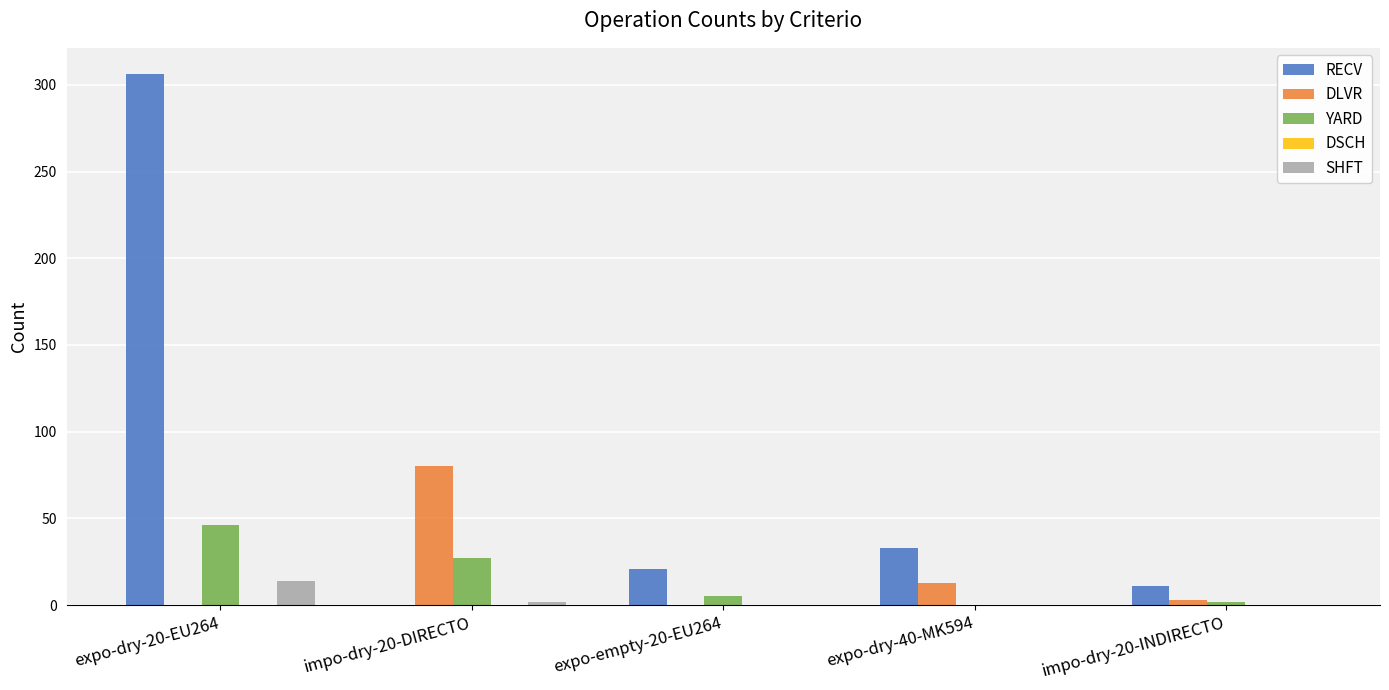

What is the sum of the RECV values at expo-empty-20-EU264 and impo-dry-20-DIRECTO?

21